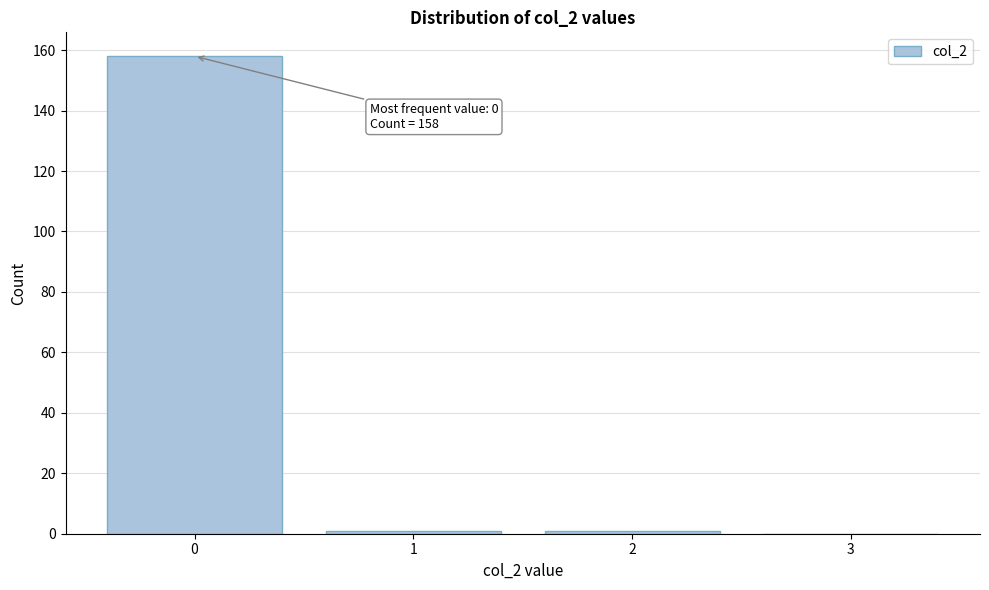

Which range on the x-axis has the tallest bar?

-0.5 to 0.5